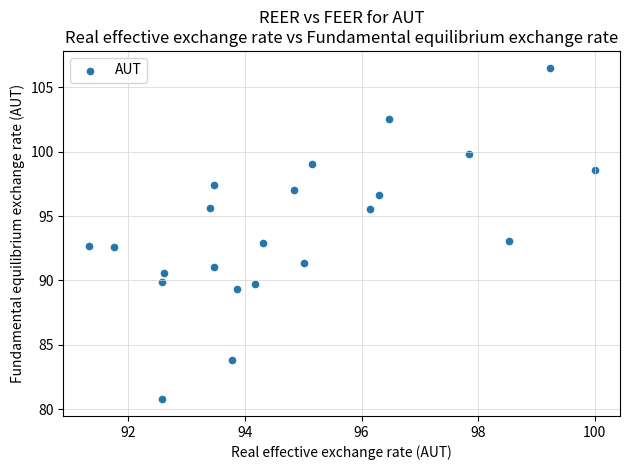

What is the range of Y values (max minus min)?

25.8